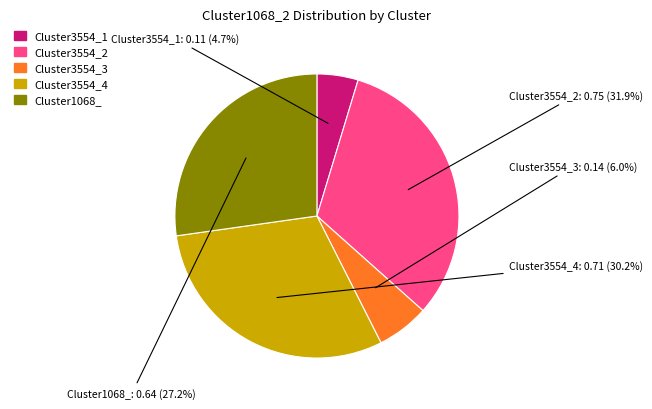

Which has a higher value, Cluster3554_4 or Cluster1068_?

Cluster3554_4